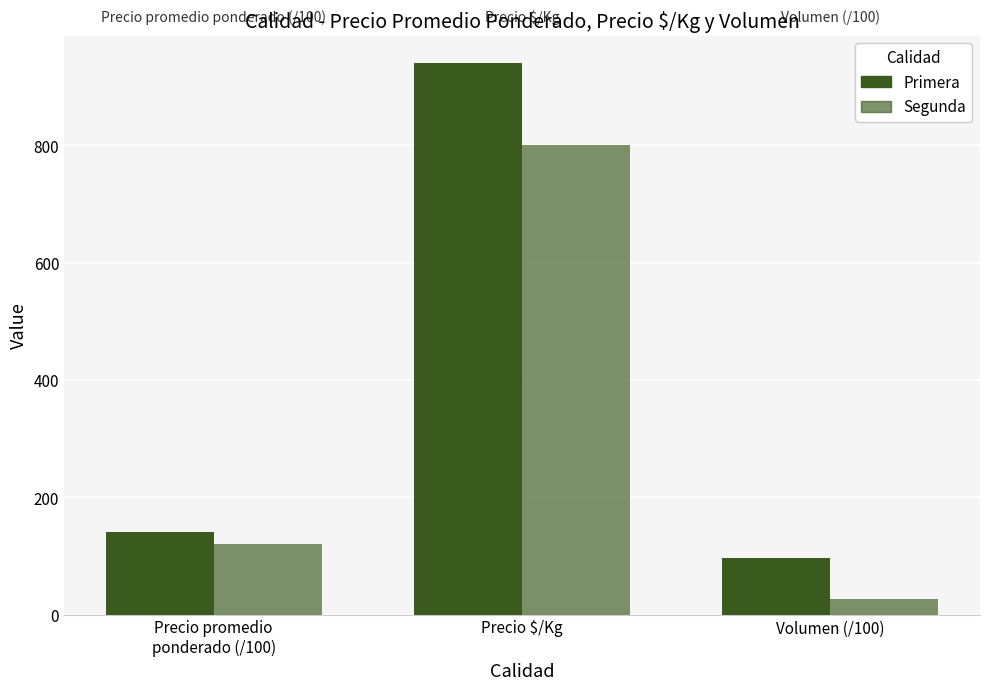

Reading left to right, transcribe all the data shown in this chart.

Primera: 140.5	940.0	96.2
Segunda: 120.0	800.0	26.0